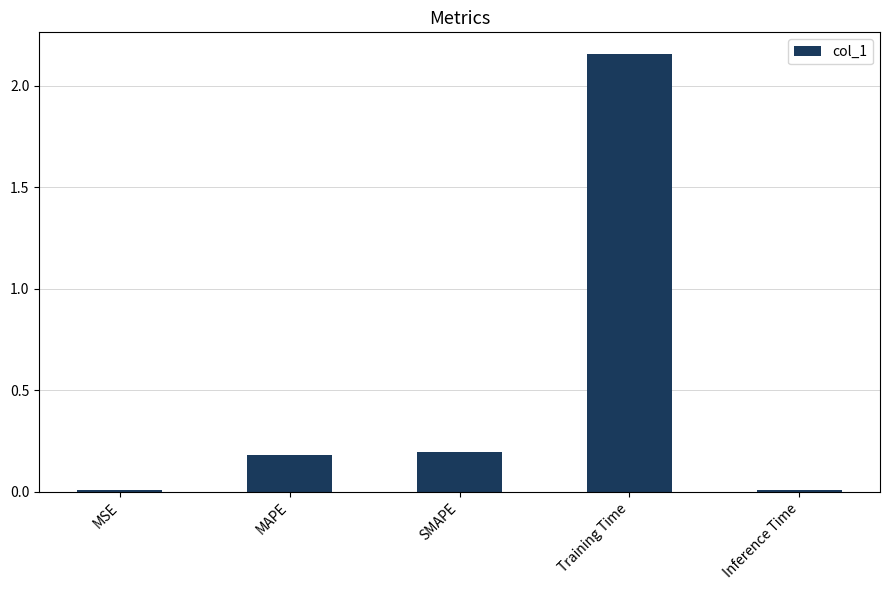

How many bars are there in total?

5